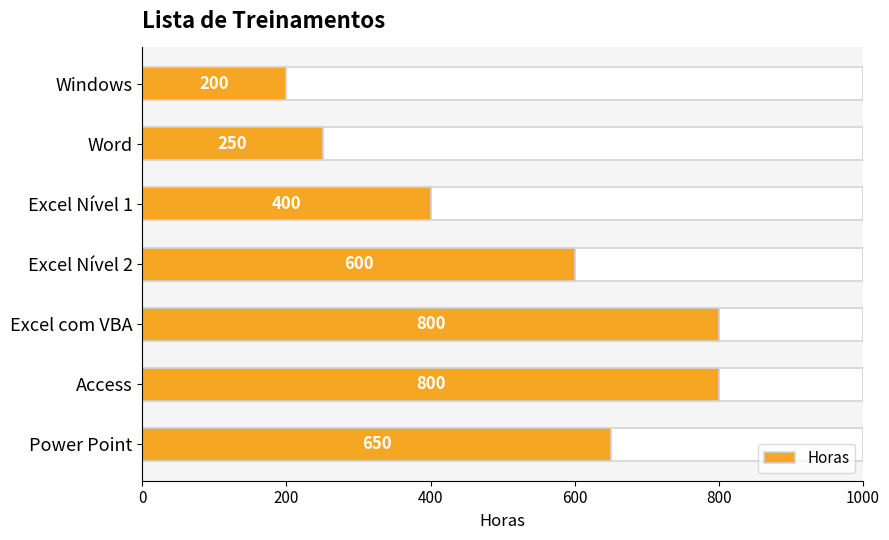

Where is the data nearest to the value 500?

Excel Nível 1